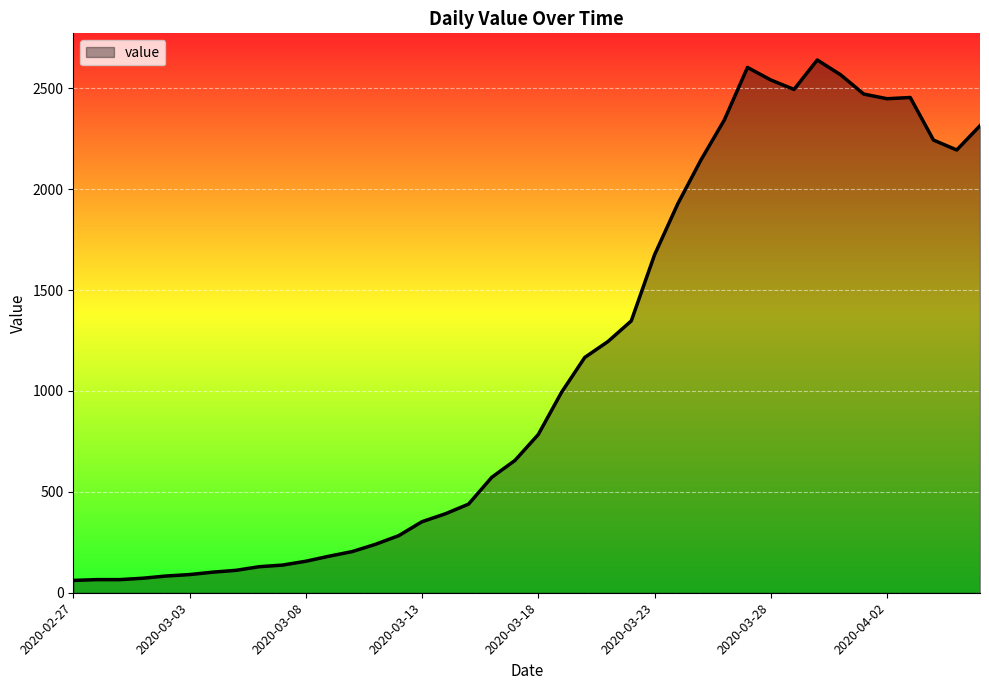

What is the difference between the maximum and minimum values?

2579